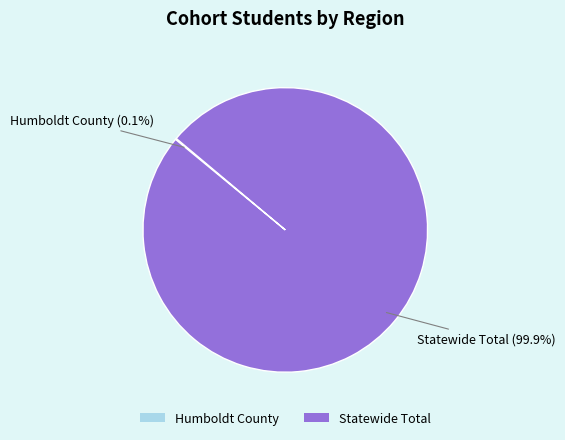

Which category has the biggest portion of the pie?

Statewide Total